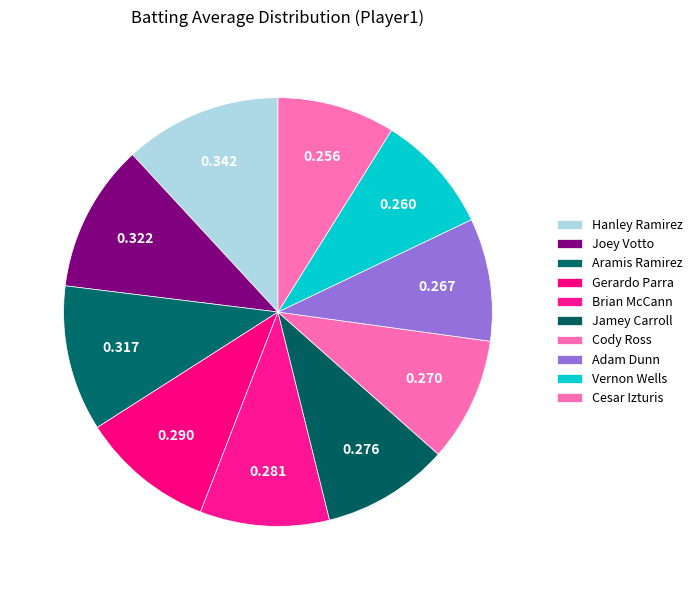

Rank the categories by value from lowest to highest.

Cesar Izturis, Vernon Wells, Adam Dunn, Cody Ross, Jamey Carroll, Brian McCann, Gerardo Parra, Aramis Ramirez, Joey Votto, Hanley Ramirez